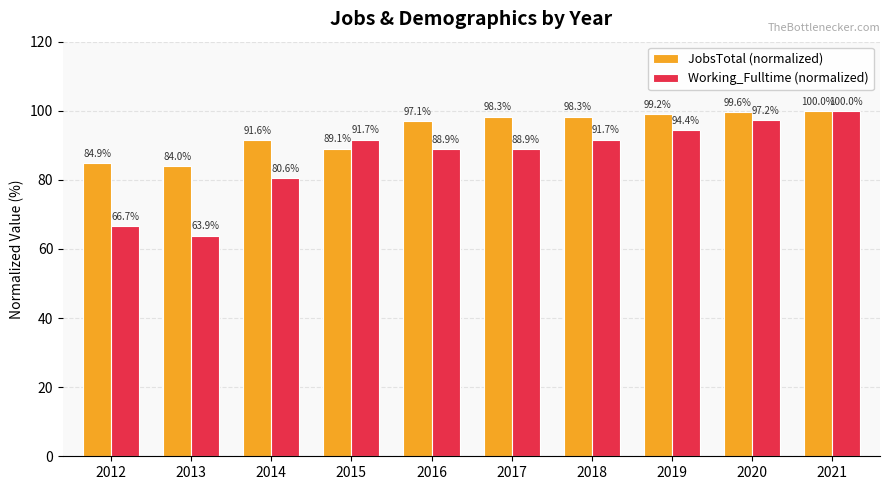

Reading left to right, list all the values displayed in this chart.

JobsTotal (normalized): 2012=84.9	2013=84.0	2014=91.6	2015=89.1	2016=97.1	2017=98.3	2018=98.3	2019=99.2	2020=99.6	2021=100.0
Working_Fulltime (normalized): 2012=66.7	2013=63.9	2014=80.6	2015=91.7	2016=88.9	2017=88.9	2018=91.7	2019=94.4	2020=97.2	2021=100.0